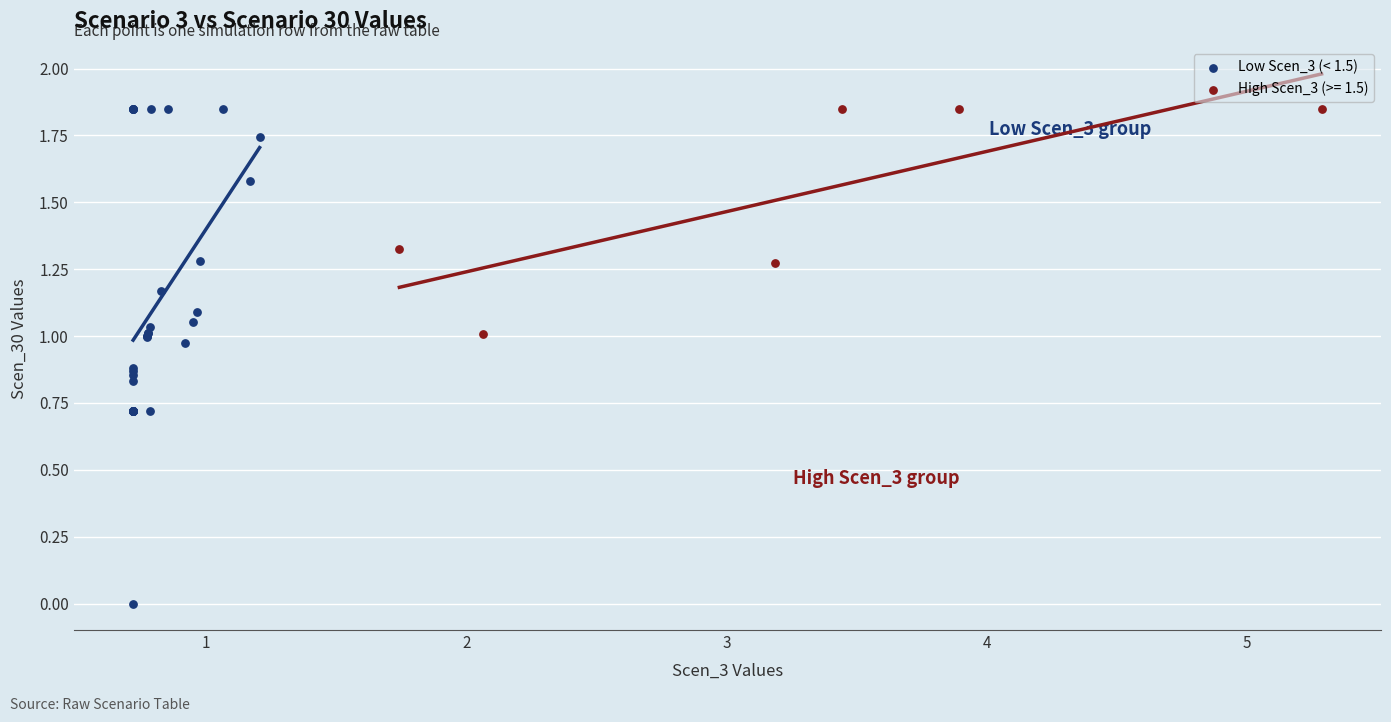

Which series reaches the minimum Y coordinate?

Low Scen_3 (< 1.5)